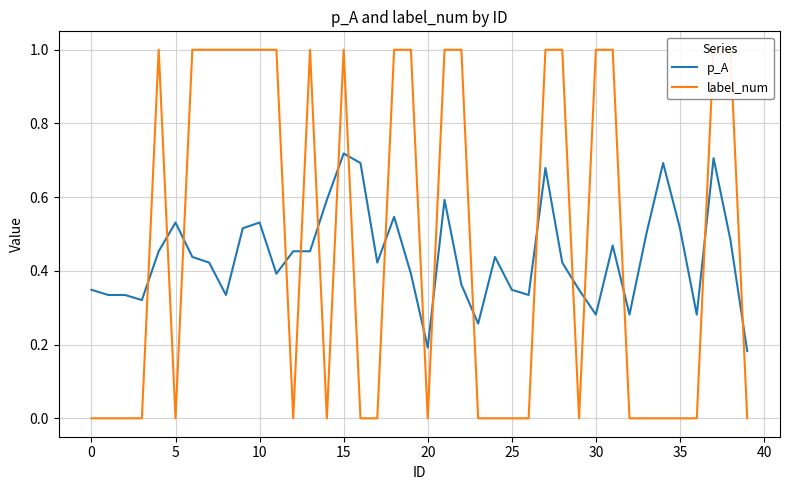

The value of p_A at 20 is 0.1. True or false?

False